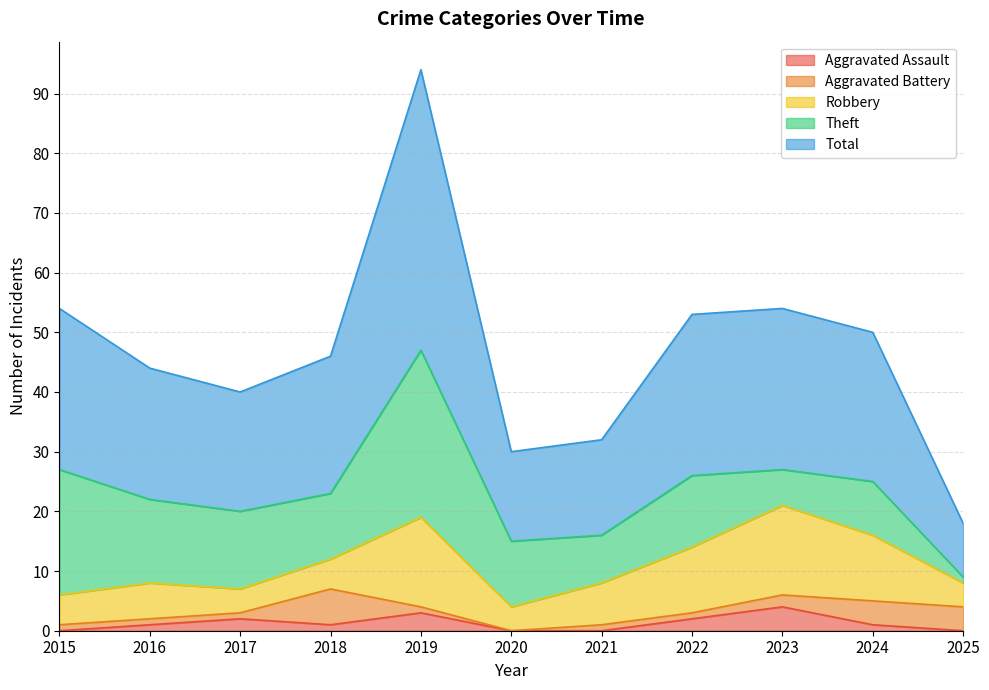

Does the chart have visible grid lines?

Yes